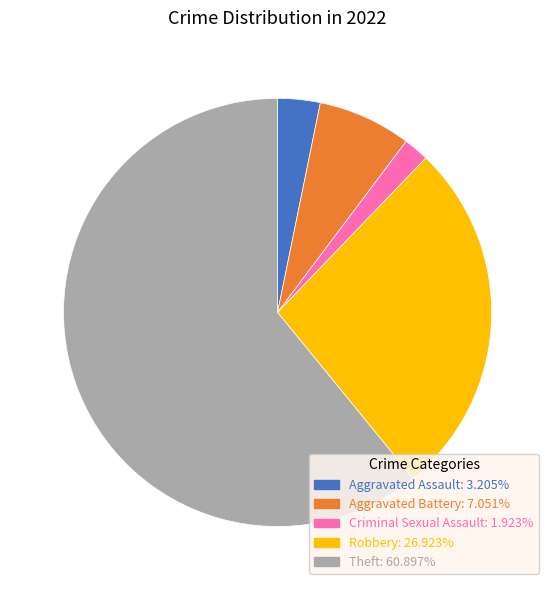

Combined, do Criminal Sexual Assault and Theft account for over 50%?

Yes